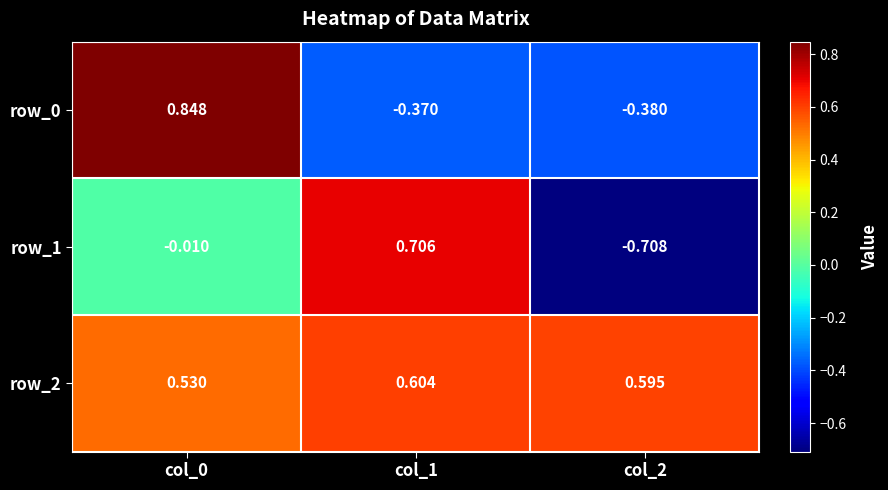

Is the value of row_2 at col_2 greater than the value of row_1 at col_2?

Yes